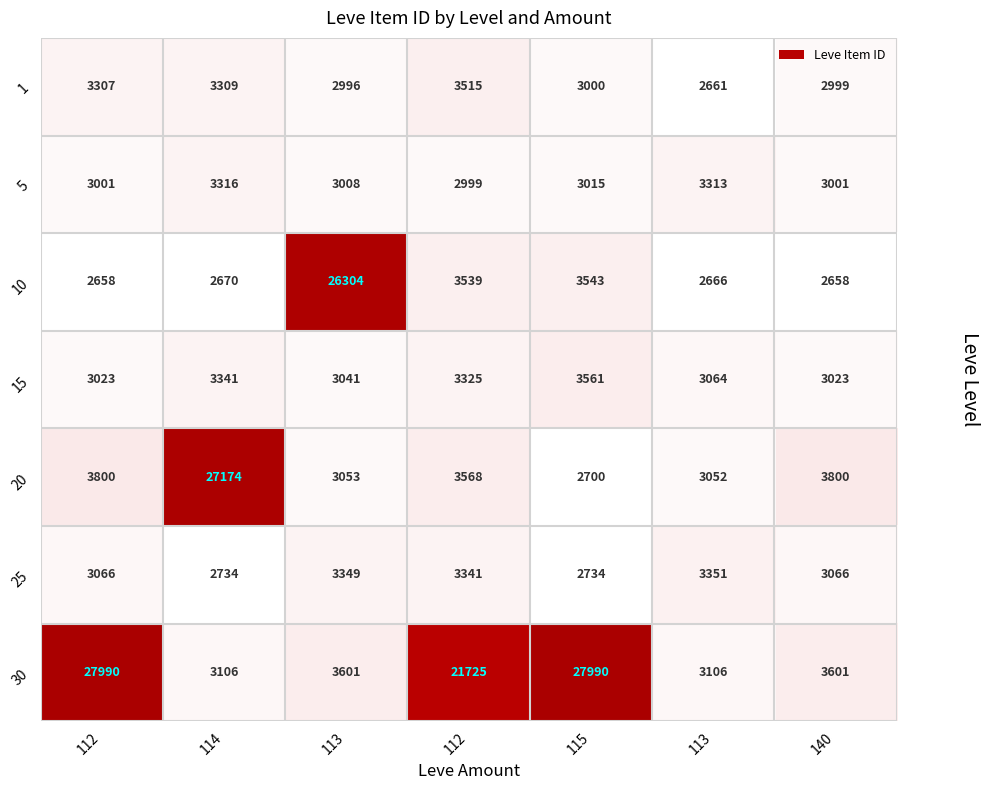

How many data points in 5 are less than 3008?

3